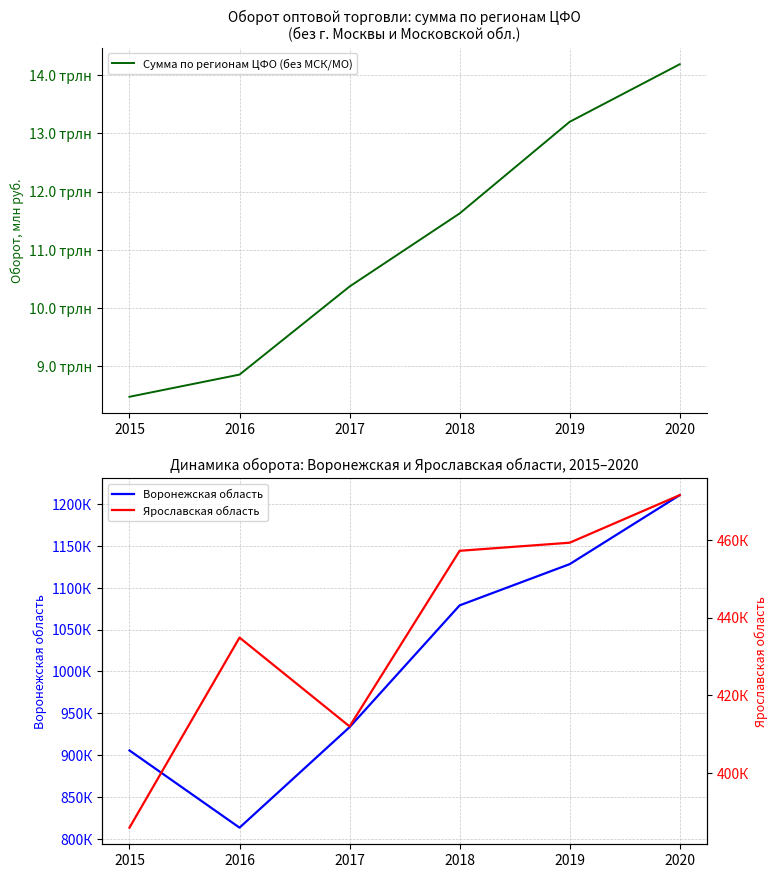

What is the average value of the Ярославская область series?

436784.3